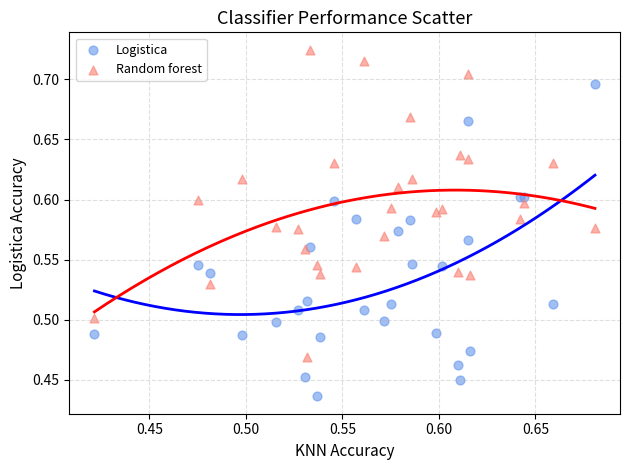

Which series contains the highest Y value?

Random forest